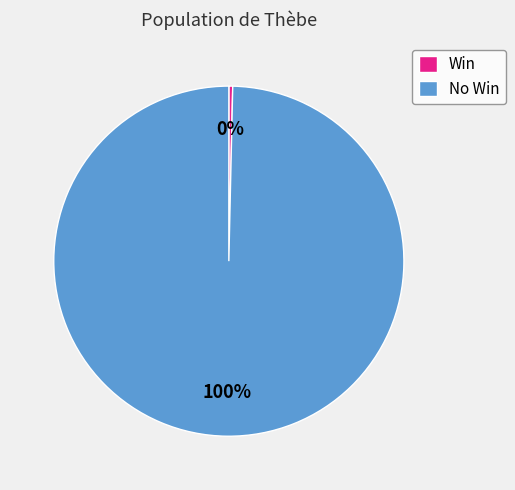

Is it true that No Win is 100% of the pie?

True